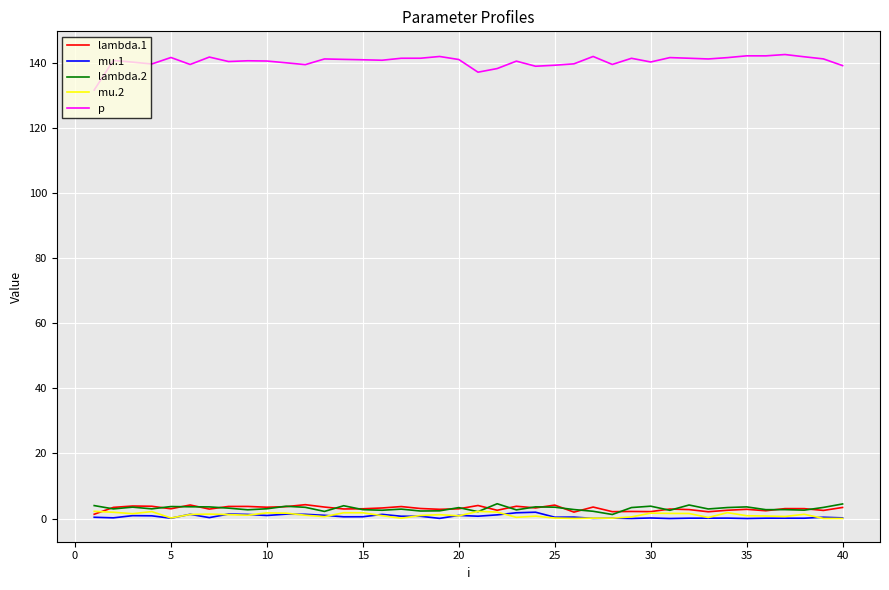

True or false: lambda.2 and p intersect in this chart.

False